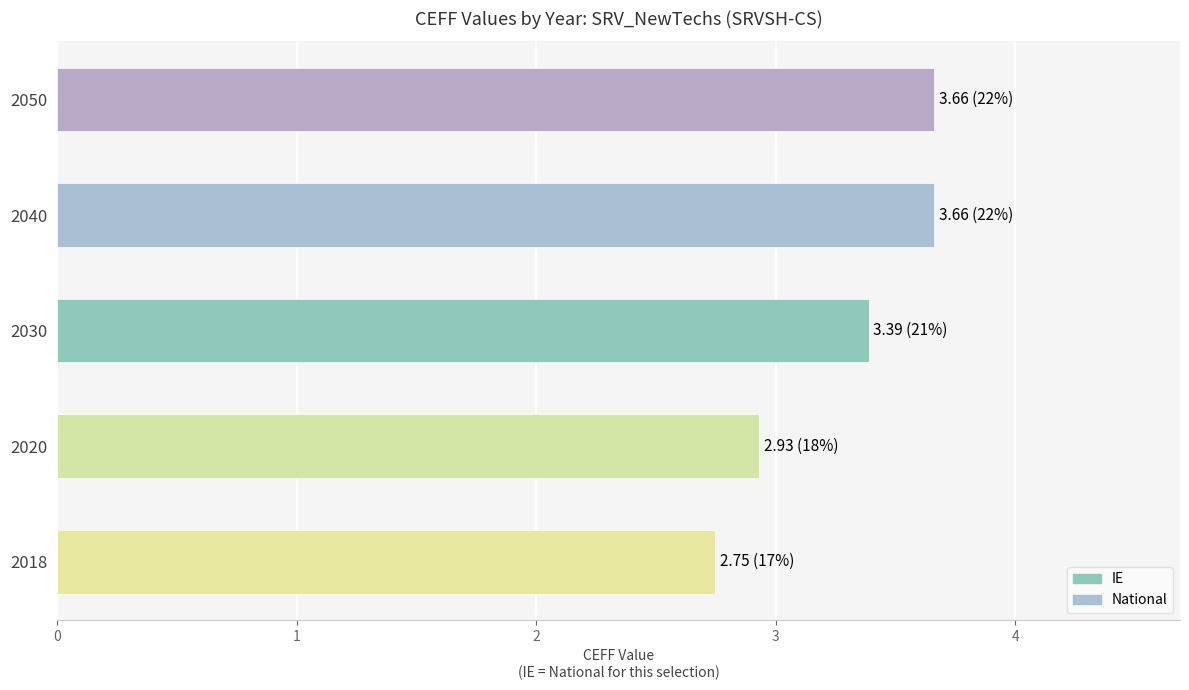

What is the change in value from 2018 to 2040?

+0.9